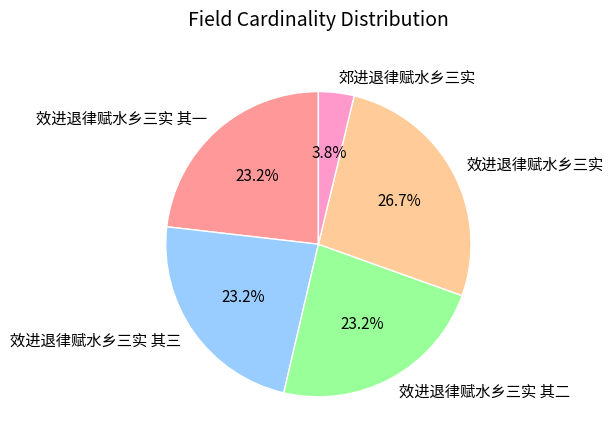

Does any single category account for the majority?

No